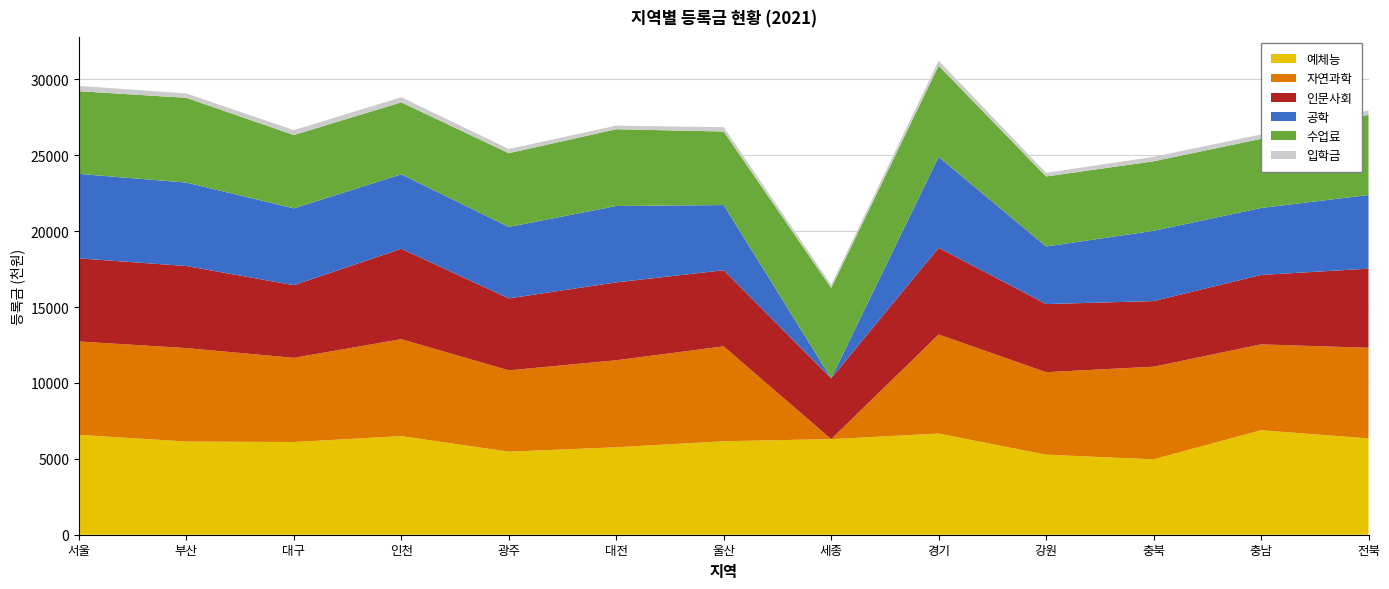

Reading left to right, transcribe all the data shown in this chart.

입학금: 서울=349.0	부산=289.1	대구=321.7	인천=337.4	광주=277.6	대전=234.9	울산=286.0	세종=208.8	경기=332.8	강원=239.1	충북=296.3	충남=290.3	전북=289.1
수업료: 서울=5448.6	부산=5585.7	대구=4832.1	인천=4740.1	광주=4858.5	대전=5058.0	울산=4845.4	세종=5951.4	경기=6008.4	강원=4614.0	충북=4581.3	충남=4555.1	전북=5288.8
인문사회: 서울=5474.3	부산=5407.8	대구=4789.7	인천=5956.5	광주=4742.8	대전=5132.9	울산=5016.4	세종=4008.0	경기=5714.4	강원=4488.2	충북=4325.2	충남=4574.4	전북=5213.5
자연과학: 서울=6155.1	부산=6157.9	대구=5546.2	인천=6388.9	광주=5357.6	대전=5734.4	울산=6251.4	세종=0.0	경기=6526.8	강원=5438.6	충북=6102.2	충남=5657.6	전북=5971.6
예체능: 서울=6579.6	부산=6139.7	대구=6108.4	인천=6497.8	광주=5472.0	대전=5762.6	울산=6160.0	세종=6300.0	경기=6665.7	강원=5272.7	충북=4968.6	충남=6885.4	전북=6346.6
공학: 서울=5567.6	부산=5498.1	대구=5062.0	인천=4908.2	광주=4709.2	대전=5032.1	울산=4296.0	세종=0.0	경기=5992.0	강원=3791.9	충북=4629.8	충남=4412.7	전북=4854.9